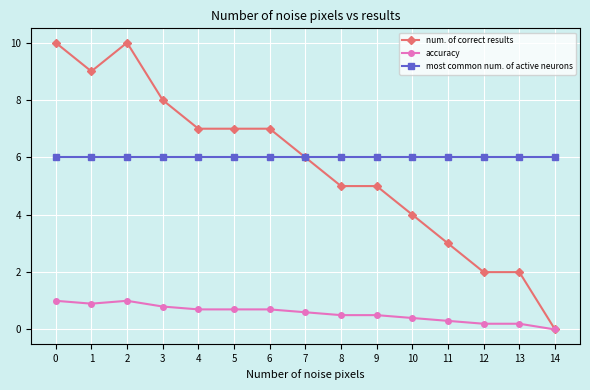

True or false: most common num. of active neurons and accuracy intersect in this chart.

False